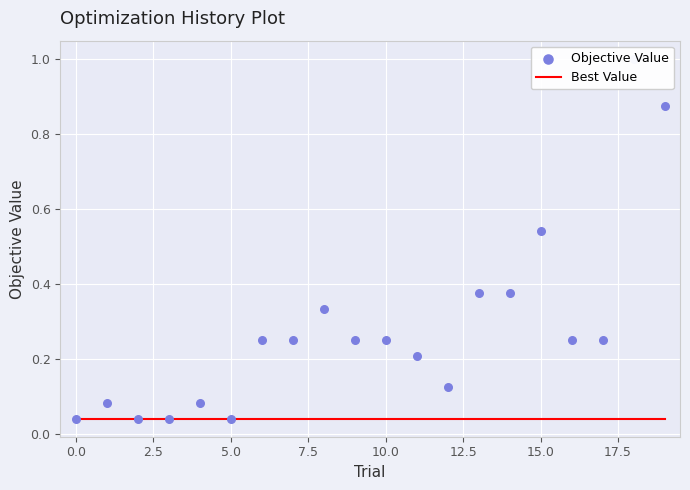

What is the total value across all series at 19?

0.9